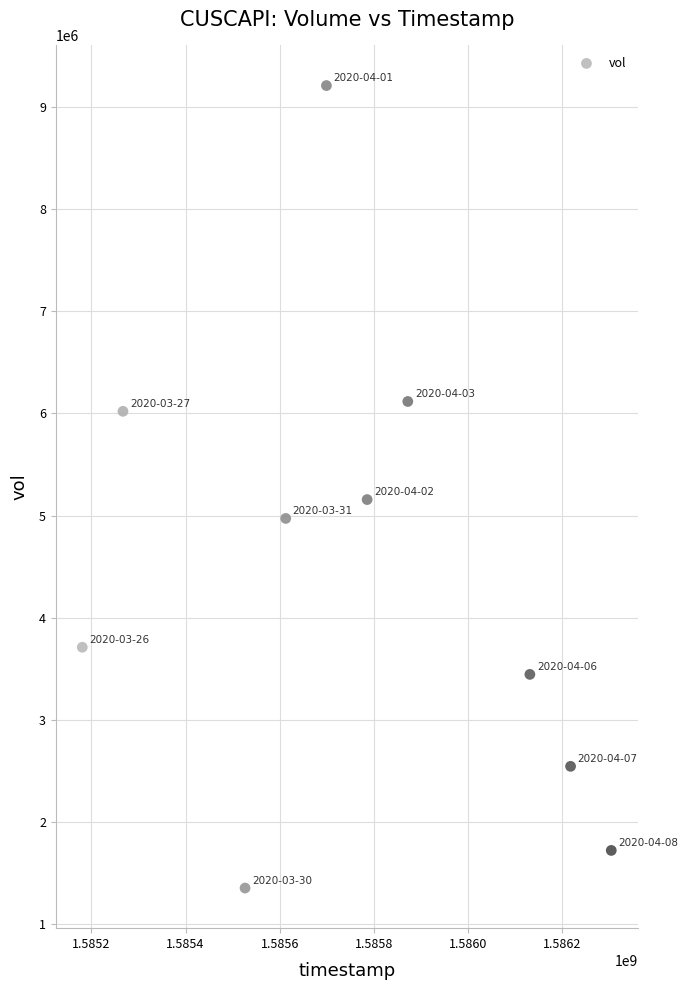

What Y value in the scatter plot is closest to 5281000?

5156100